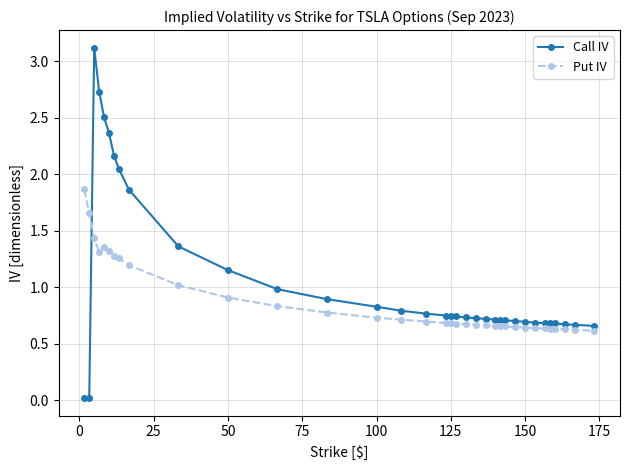

What is the difference between the second highest and minimum values in the Put IV series?

1.0